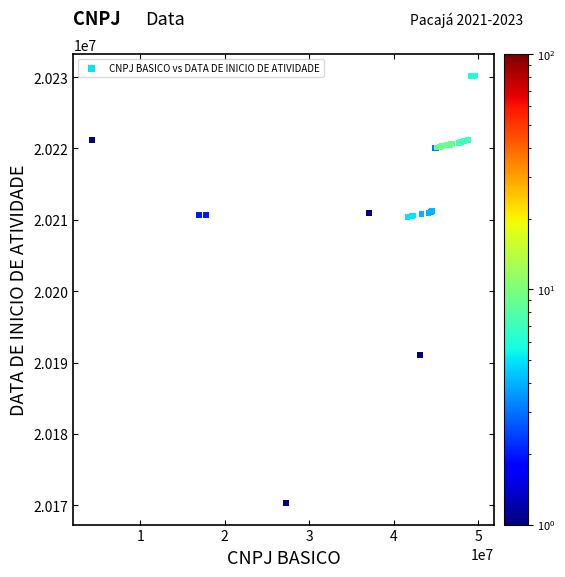

What Y value in the scatter plot is closest to 20200259?

20191105